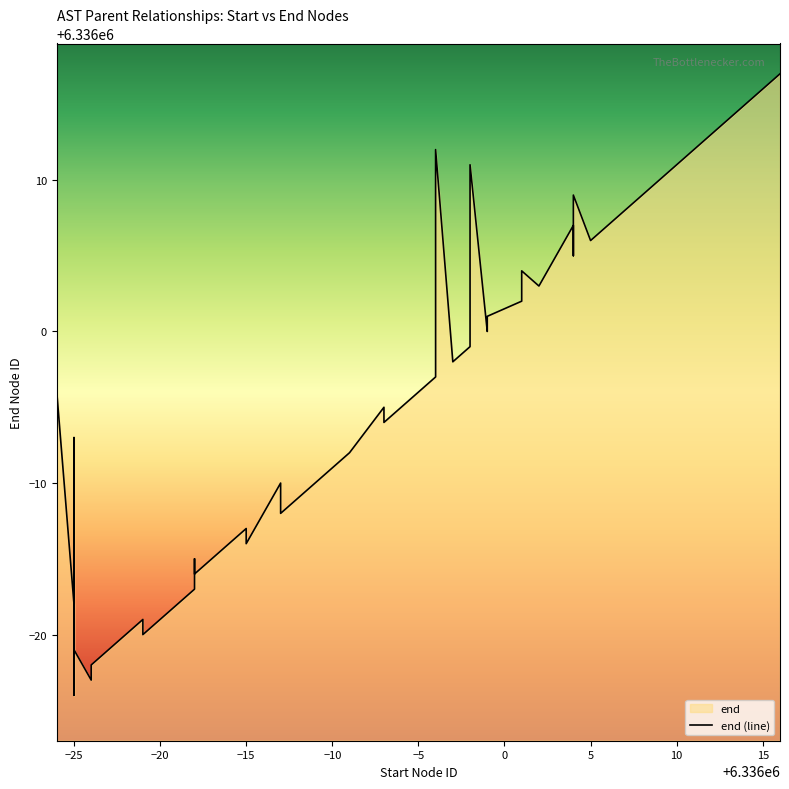

How many points are higher than both their immediate neighbors (excluding endpoints)?

12